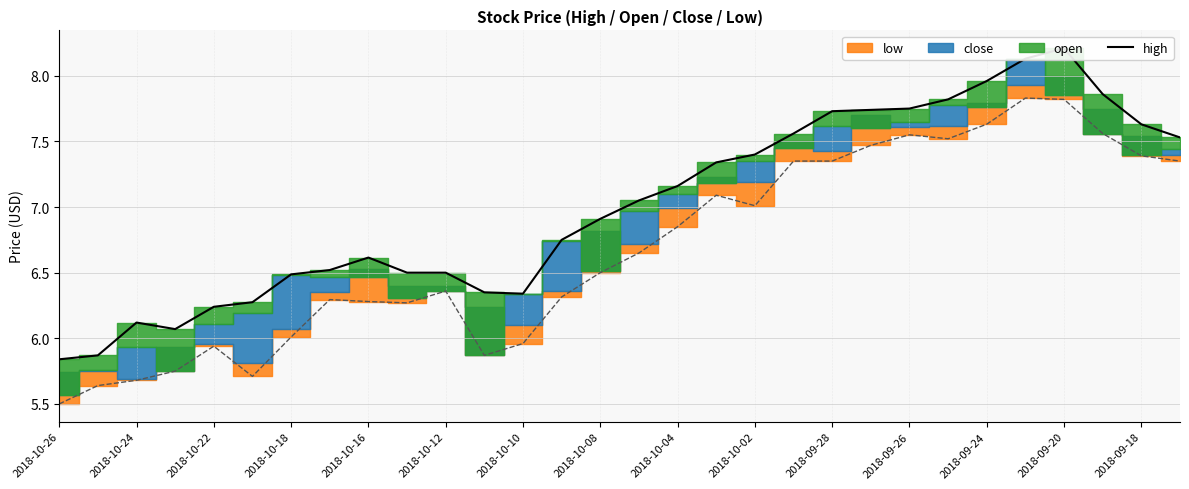

Does the chart display data point markers on the line(s)?

No